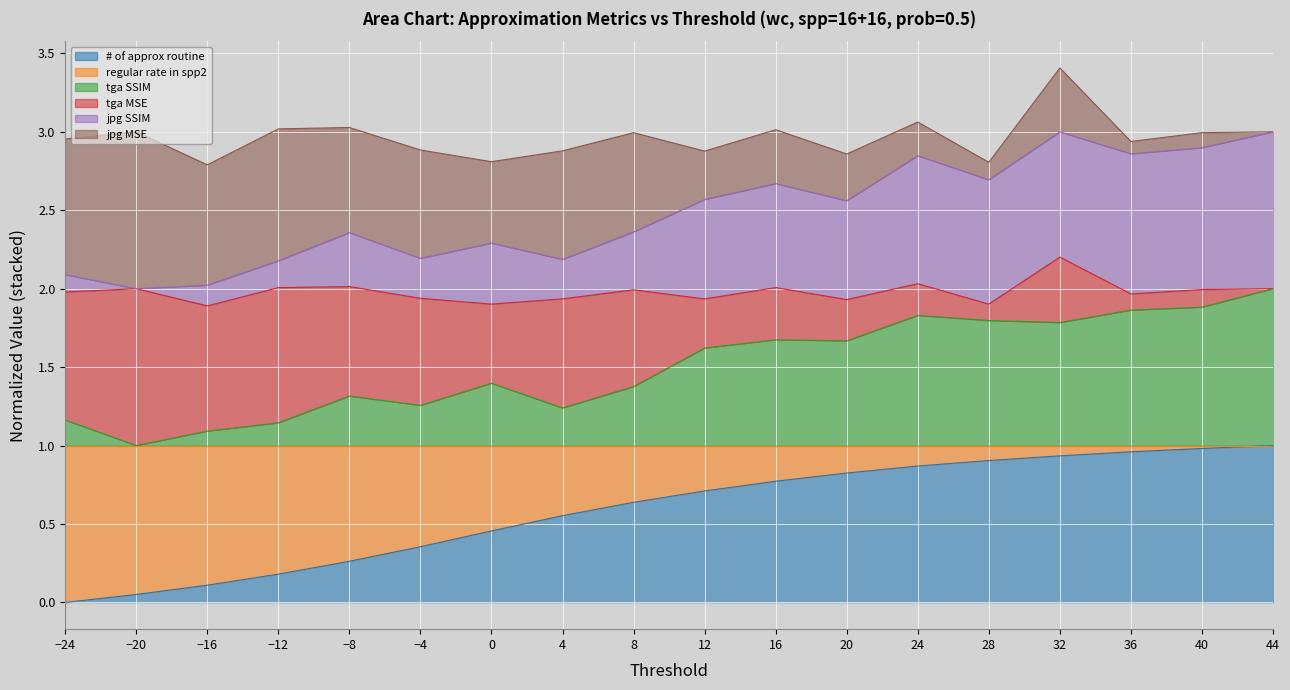

Does the chart display data point markers on the line(s)?

No